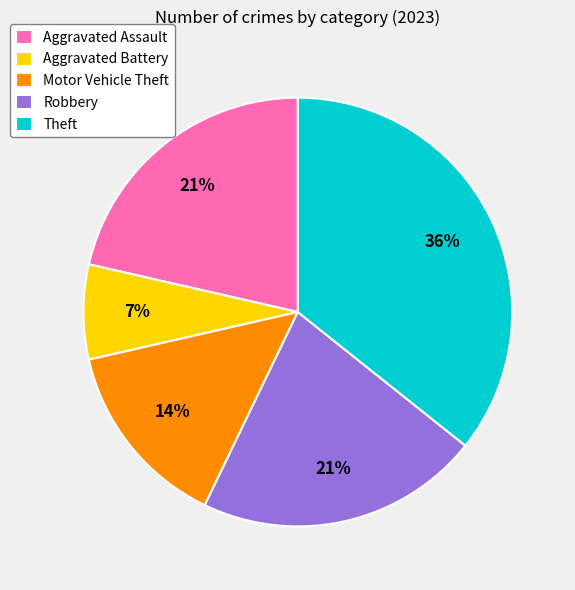

To the nearest percent, what portion does Aggravated Assault represent?

21%